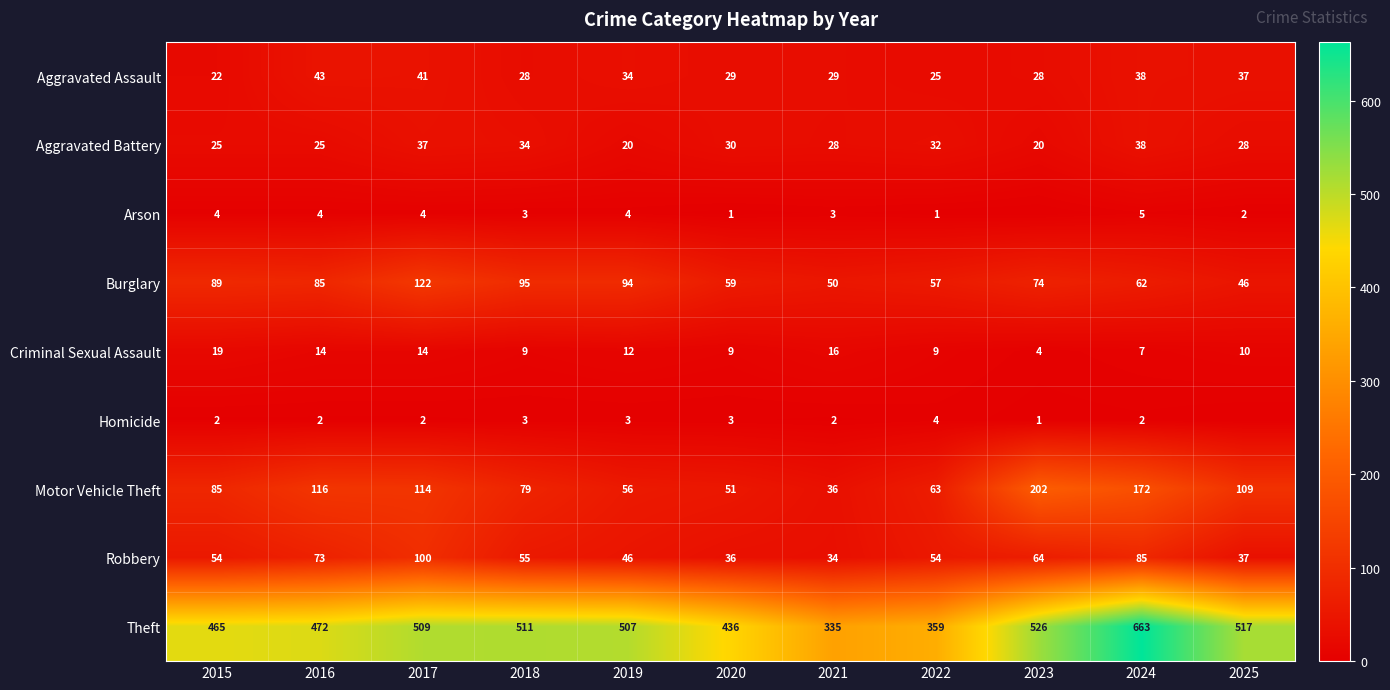

What is the difference between the Theft values at 2023 and 2017?

17